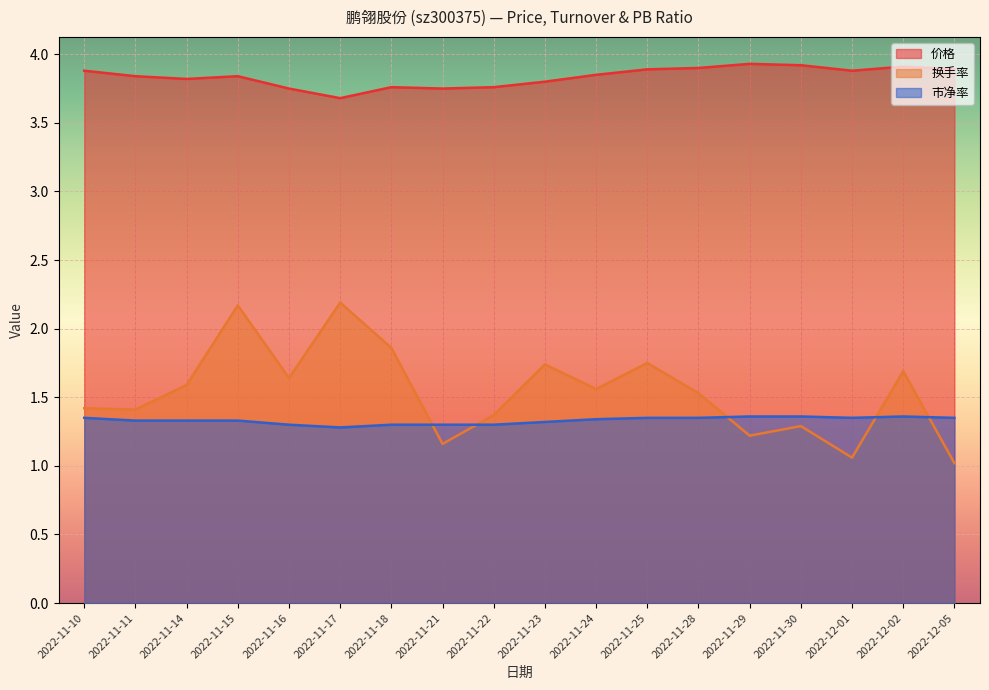

What are all the series names shown in the legend?

价格, 换手率, 市净率